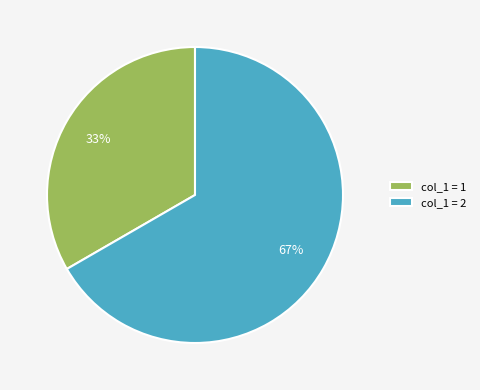

Which slice represents more than half of the pie?

col_1 = 2